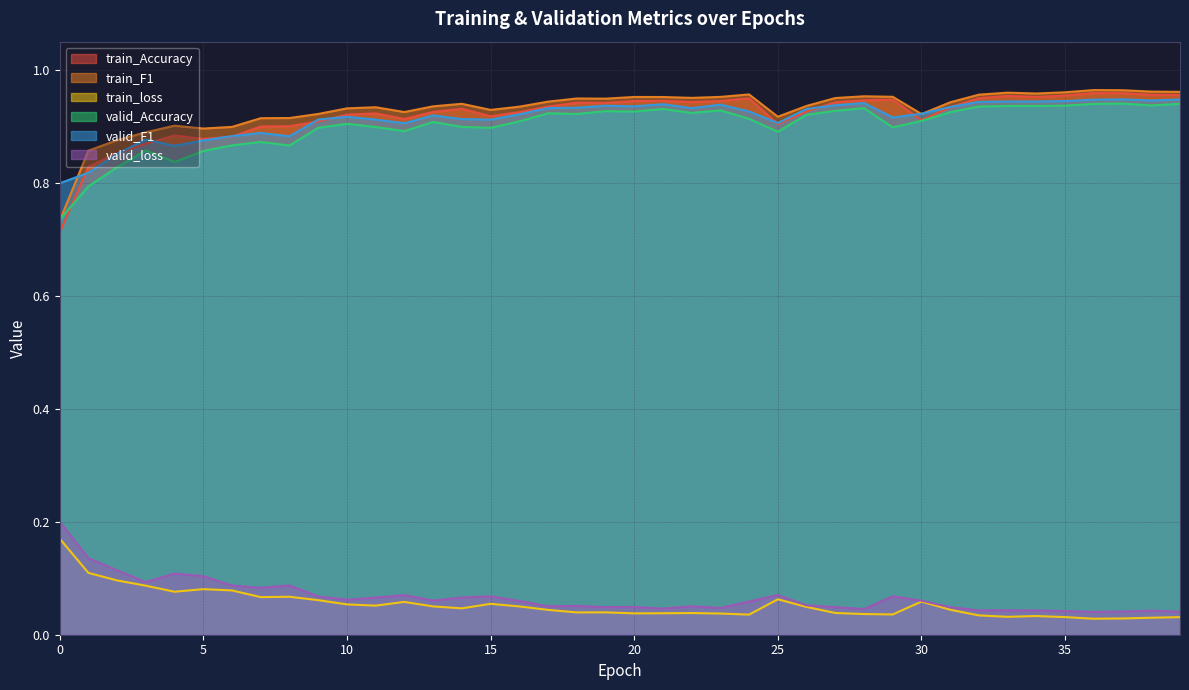

How many interior local peaks does the valid_Accuracy series have?

10